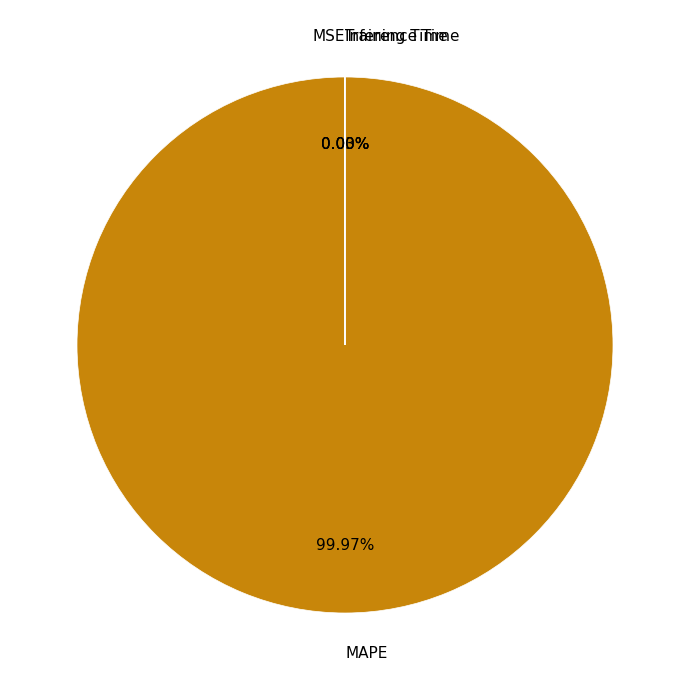

Is there any slice that represents more than half of the pie?

Yes